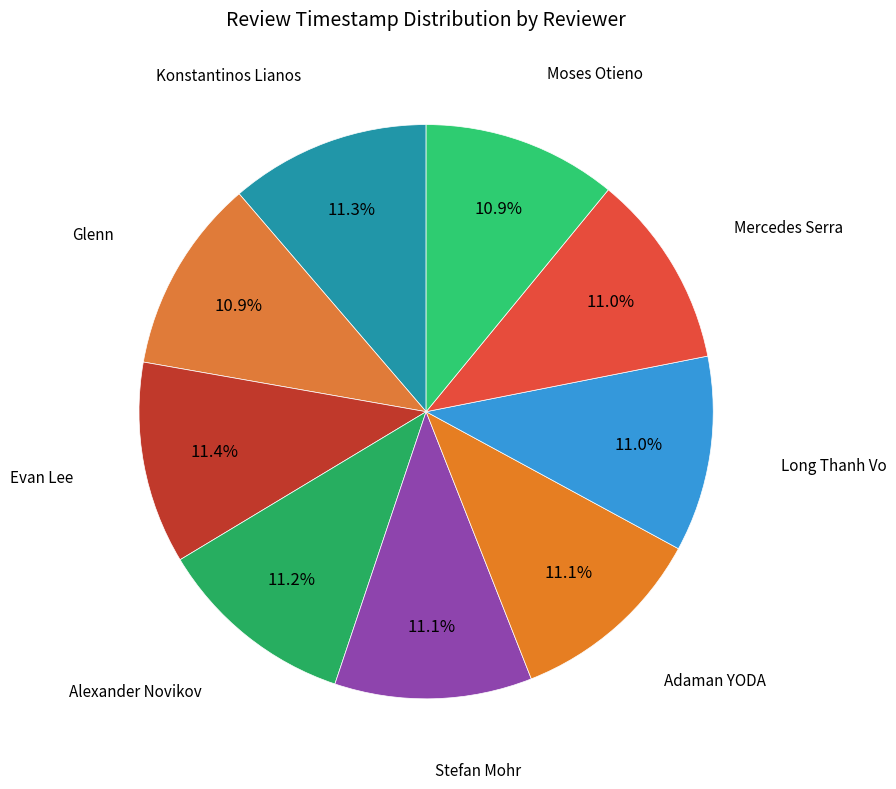

Count the number of slices in the pie.

9